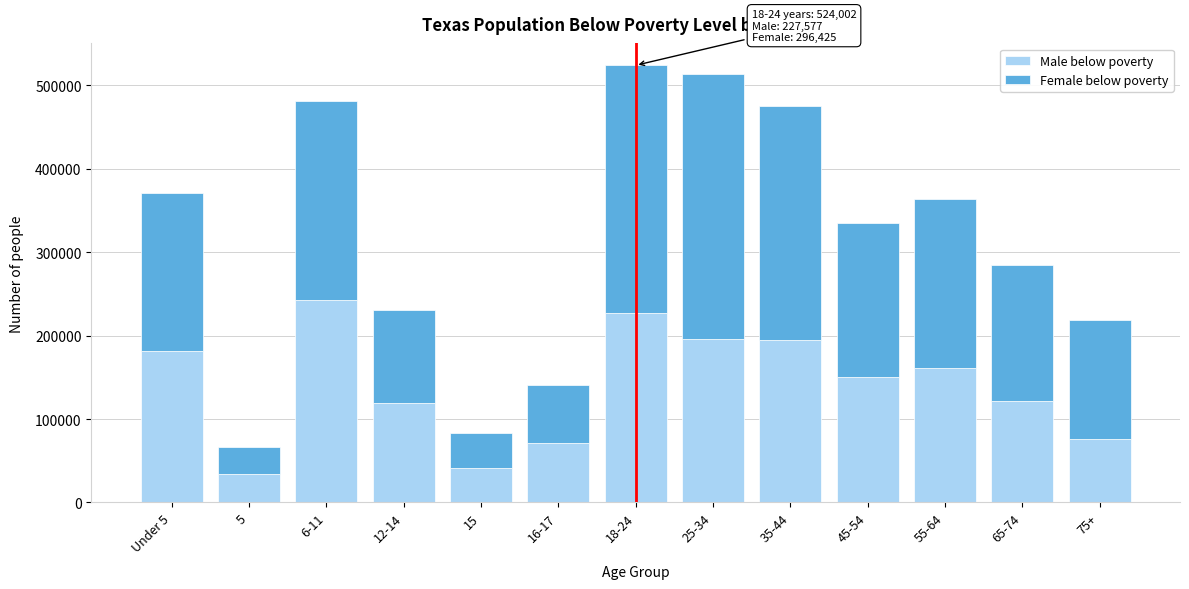

What is the total value across all series at 12-14?

230121